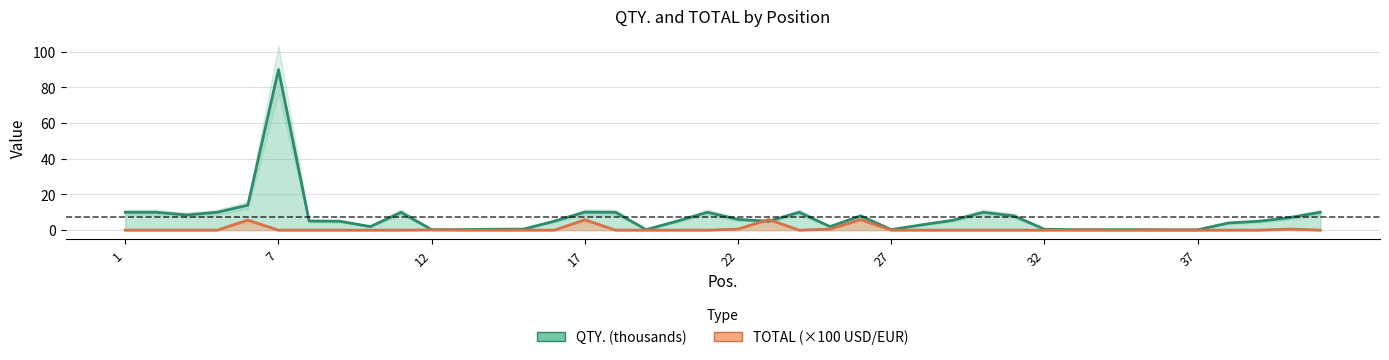

How many values in the QTY. series exceed 5?

19